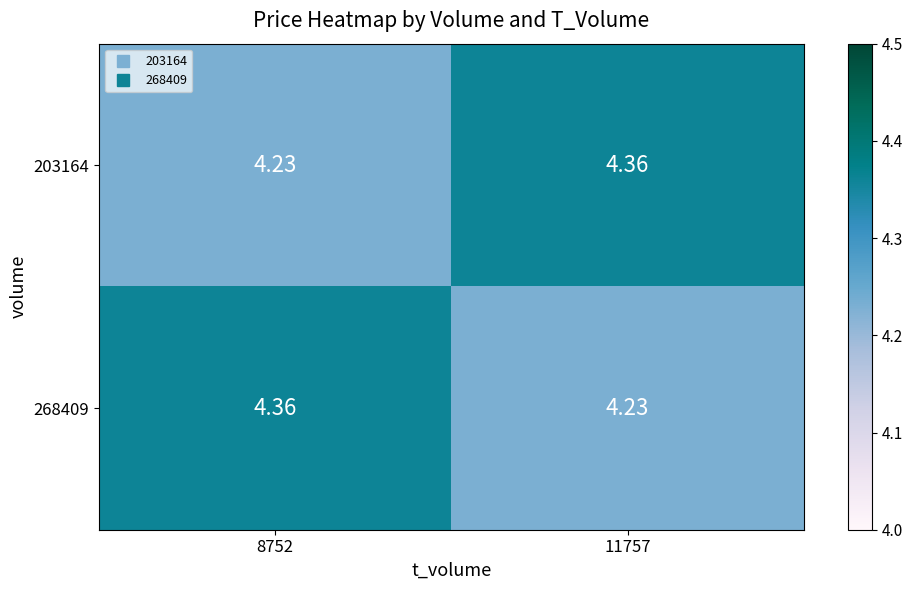

Reading left to right, transcribe all the data shown in this chart.

203164: 8752=4.2	11757=4.4
268409: 8752=4.4	11757=4.2